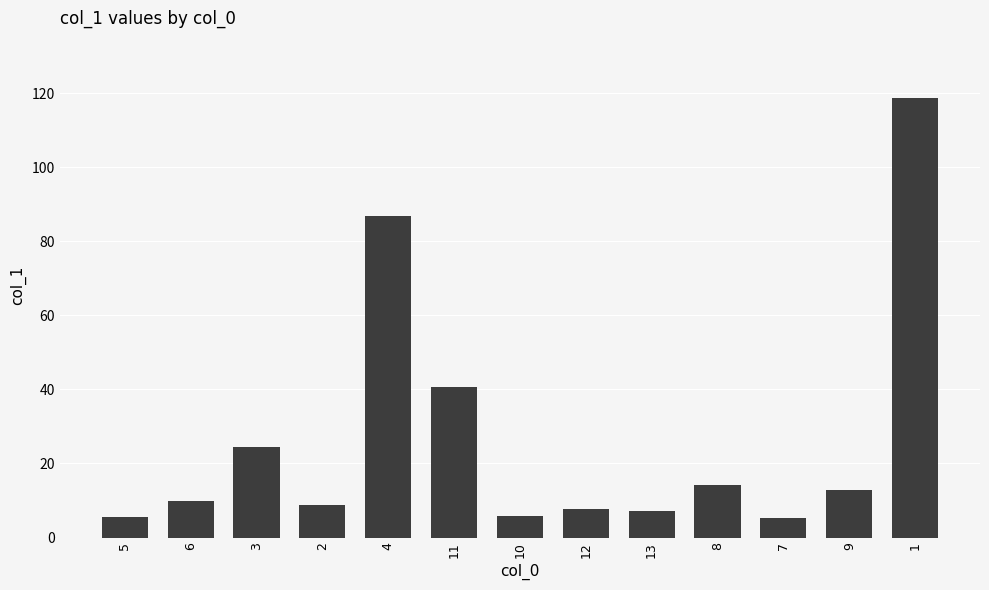

How many categories are shown in the chart?

13